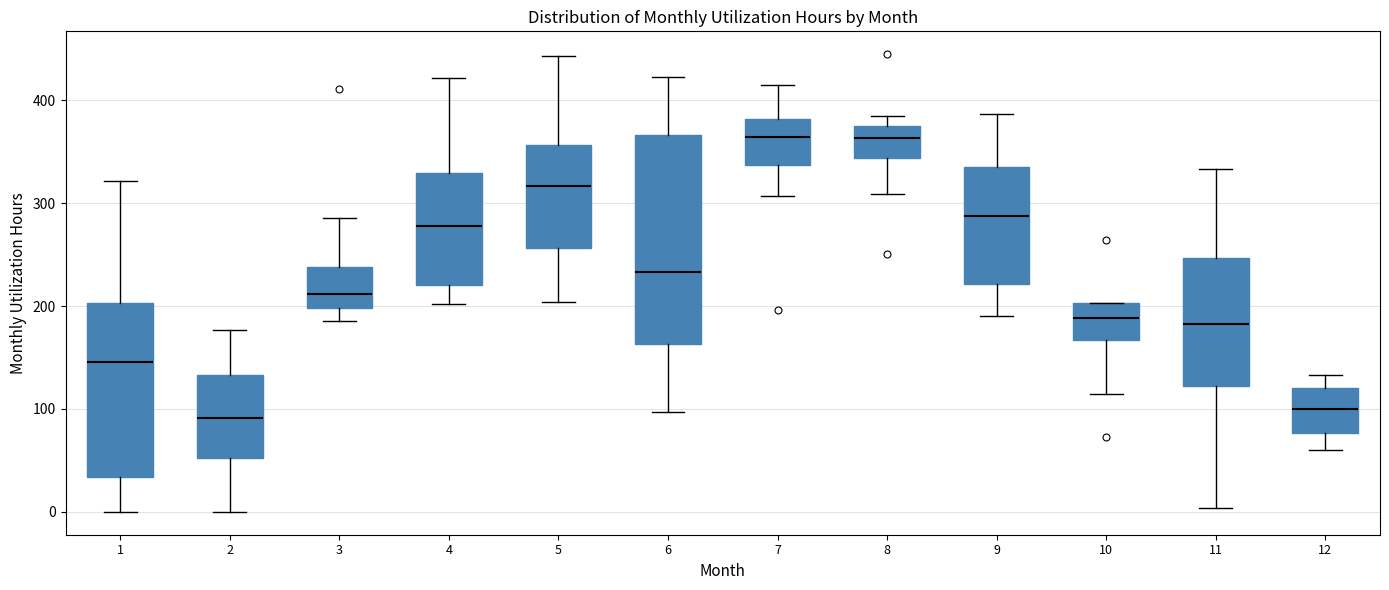

Which box is the tallest, from its lower edge to its upper edge?

6